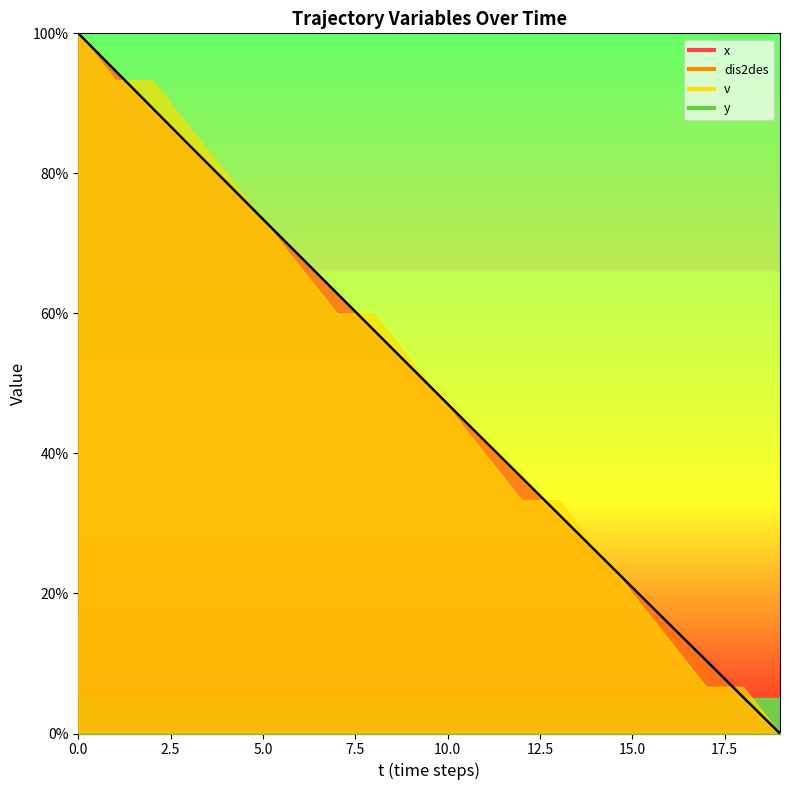

The value of dis2des at 8 is 57.6. True or false?

True